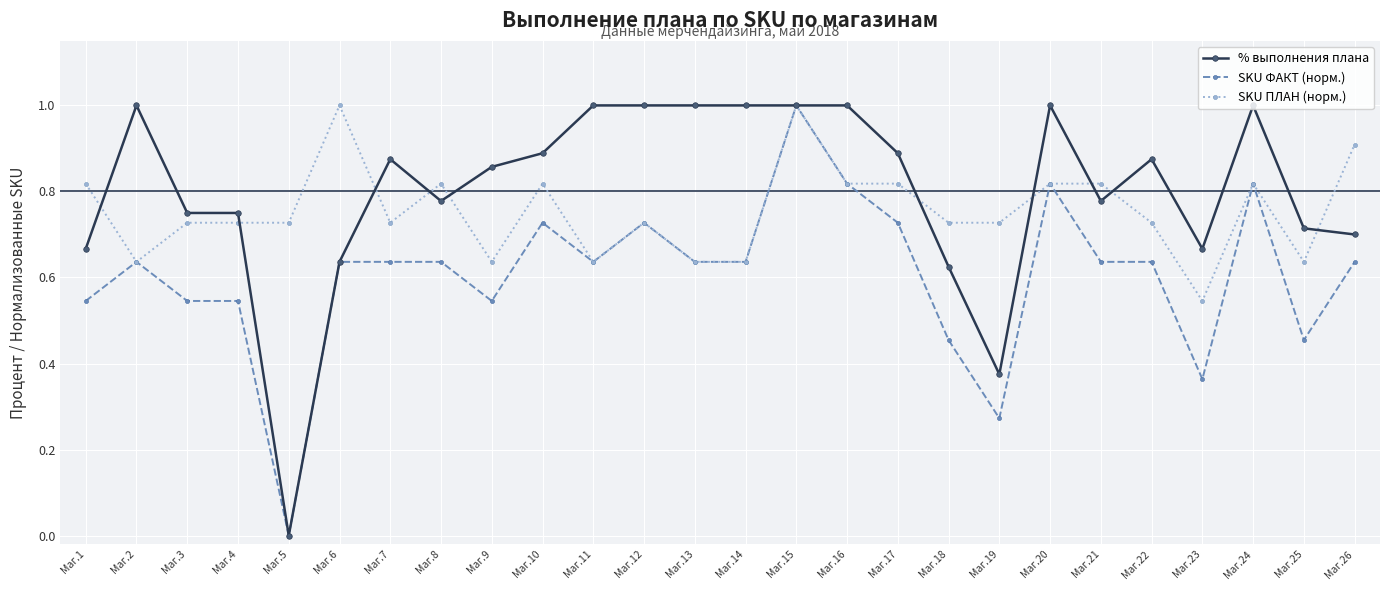

List the series in order of their overall mean, lowest first.

SKU ФАКТ (норм.), SKU ПЛАН (норм.), % выполнения плана